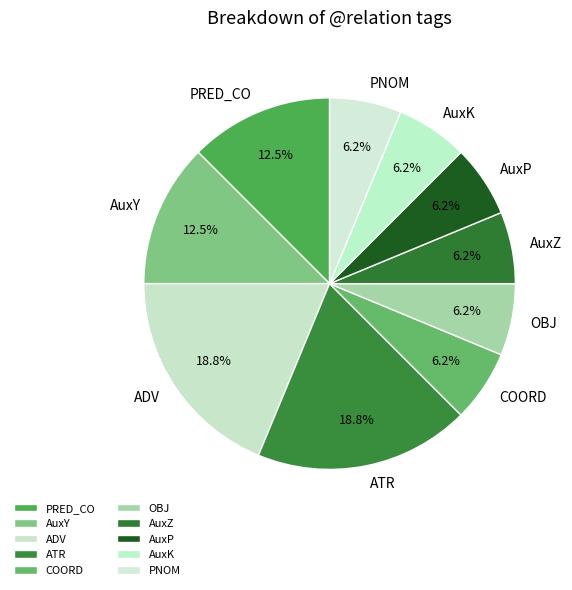

The COORD slice represents 14% of the pie. True or false?

False